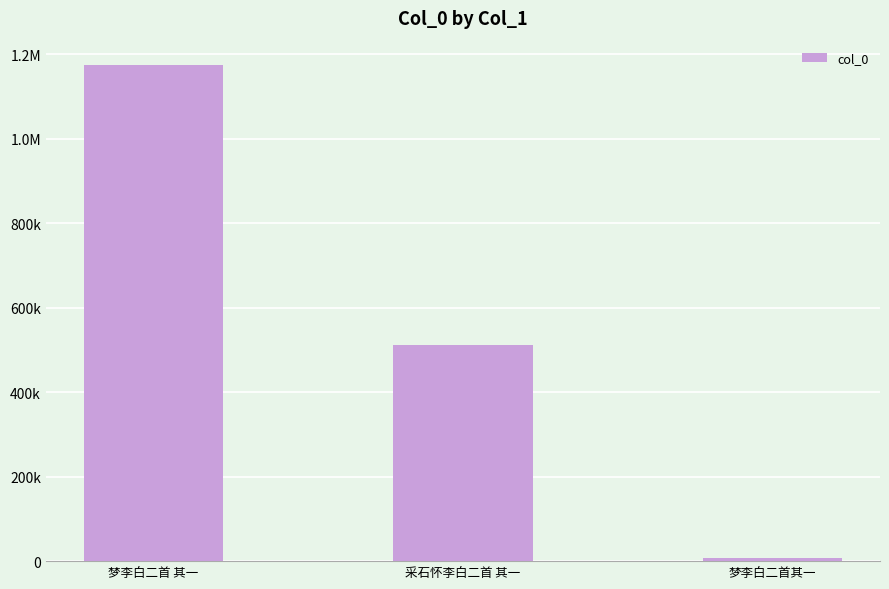

The chart shows a value of 7274 at 梦李白二首其一. True or false?

True